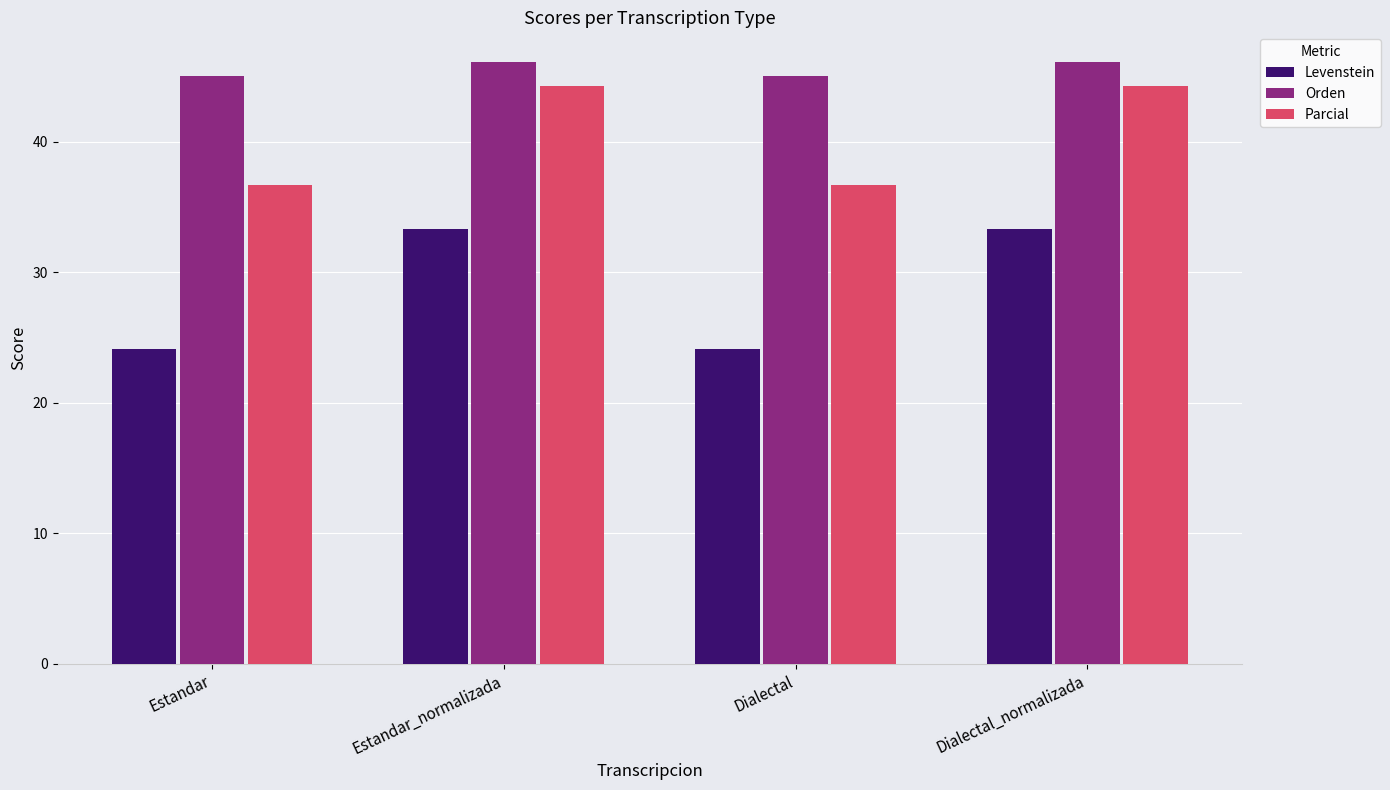

Between Dialectal and Dialectal_normalizada, which series saw the biggest shift?

Levenstein